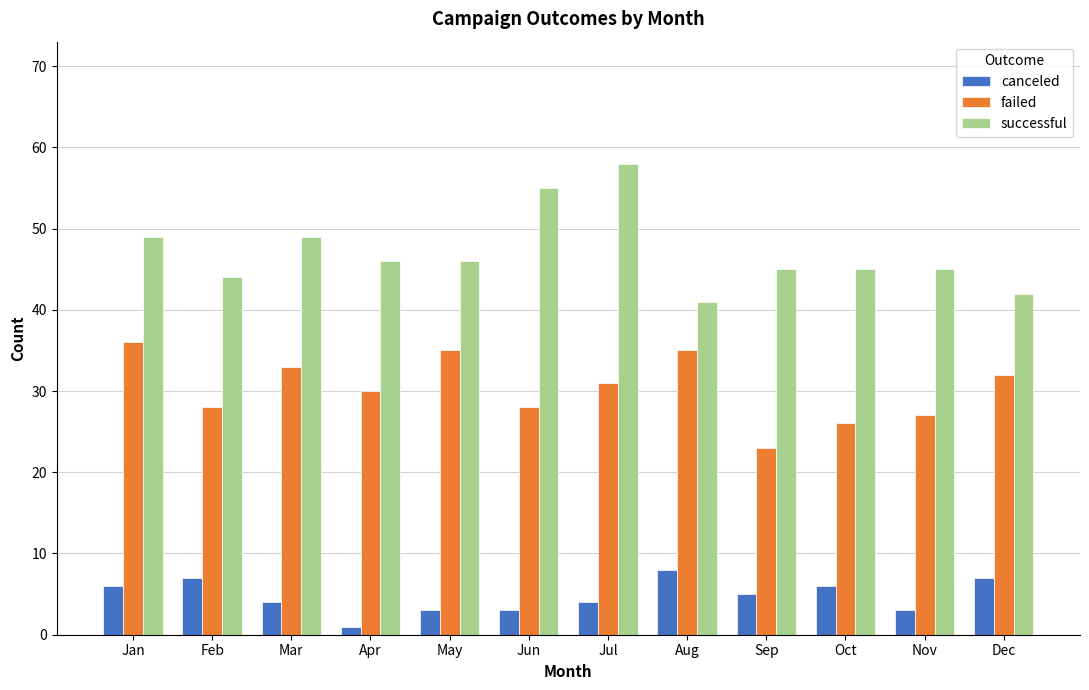

At Dec, list the series in order from smallest to largest.

canceled, failed, successful